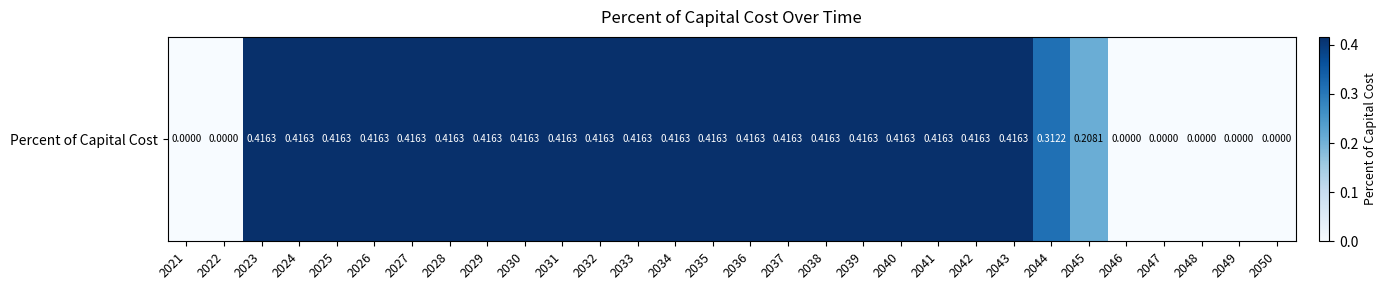

The chart shows a value of -0.3 at 2048. True or false?

False